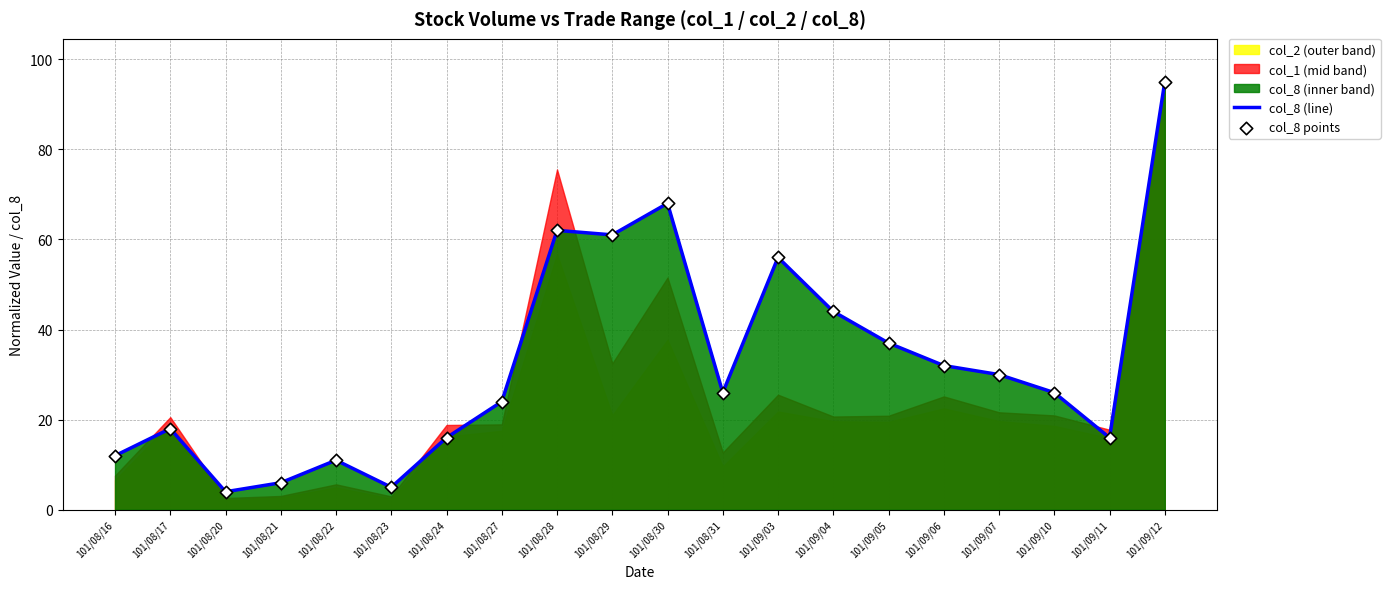

Which series has the largest total across all categories?

col_8 (line)